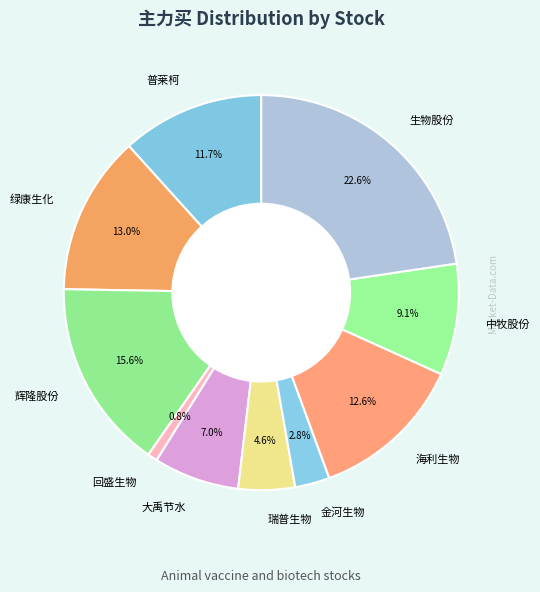

Count the number of slices in the pie.

10